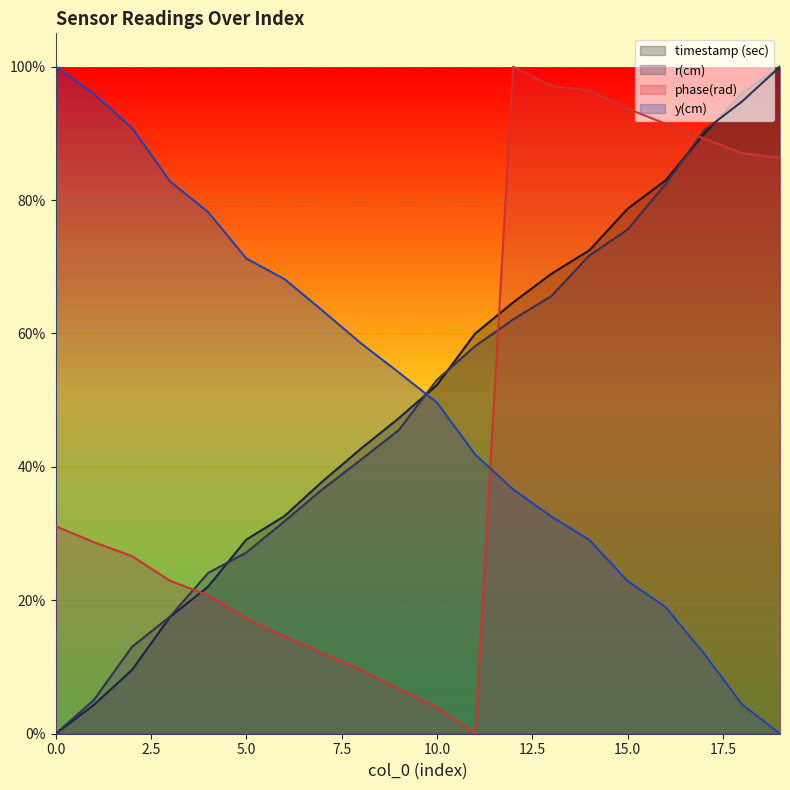

True or false: y(cm) has more than 2 points higher than both neighbors.

False